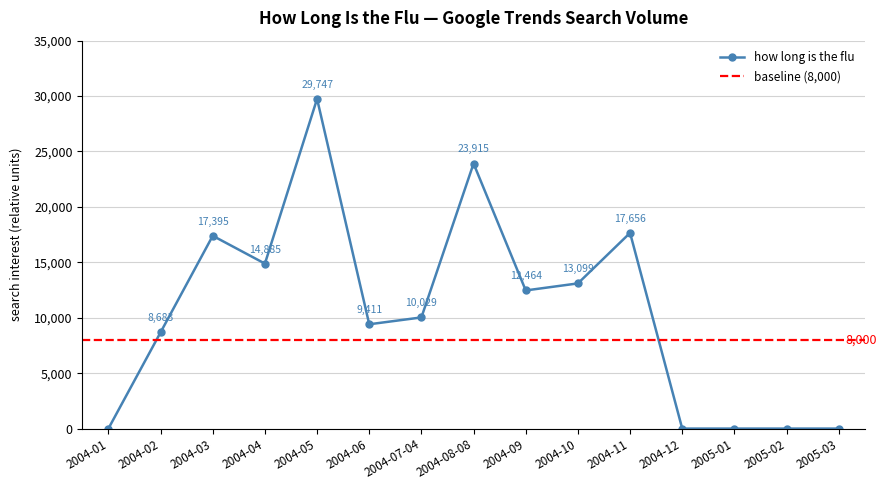

How many lines are shown in the chart?

1